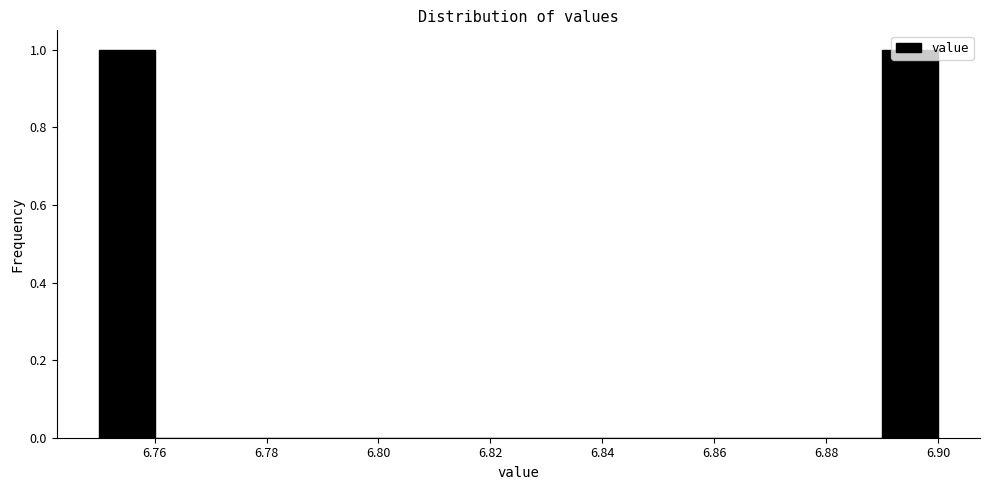

Reading left to right, list every bar in this chart as the range it spans on the x-axis followed by its height. The values are not printed on the chart, so give them approximately, as read against the axis.

6.75 to 6.76: 1
6.76 to 6.77: 0
6.77 to 6.78: 0
6.78 to 6.79: 0
6.79 to 6.80: 0
6.80 to 6.81: 0
6.81 to 6.82: 0
6.82 to 6.83: 0
6.83 to 6.84: 0
6.84 to 6.85: 0
6.85 to 6.86: 0
6.86 to 6.87: 0
6.87 to 6.88: 0
6.88 to 6.89: 0
6.89 to 6.90: 1